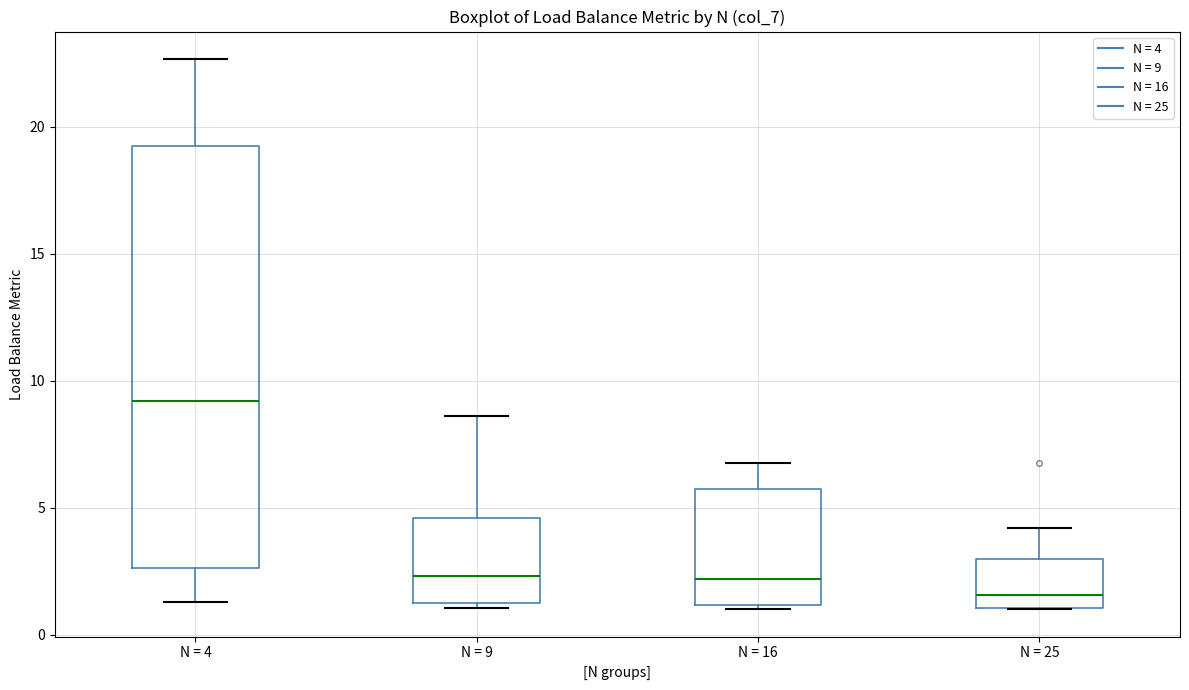

Which box is the tallest, from its lower edge to its upper edge?

N = 4